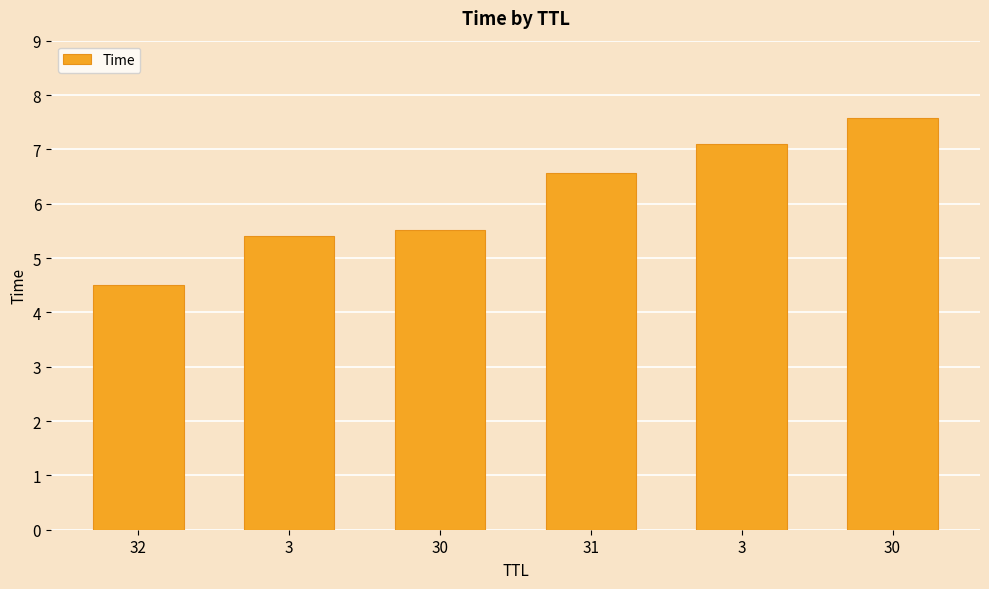

Reading left to right, what are all the values shown in this chart?

32=4.5	3=5.4	30=5.5	31=6.6	3=7.1	30=7.6